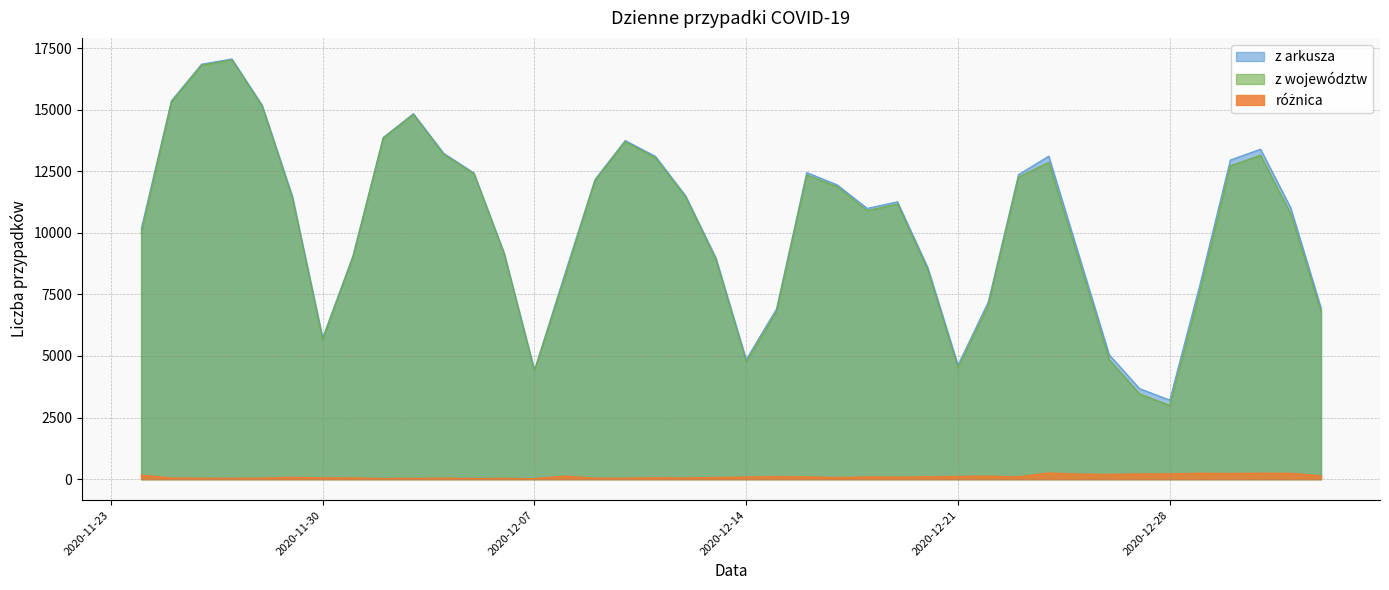

What value does the różnica series have at 2020-12-30, to the nearest 10?

240